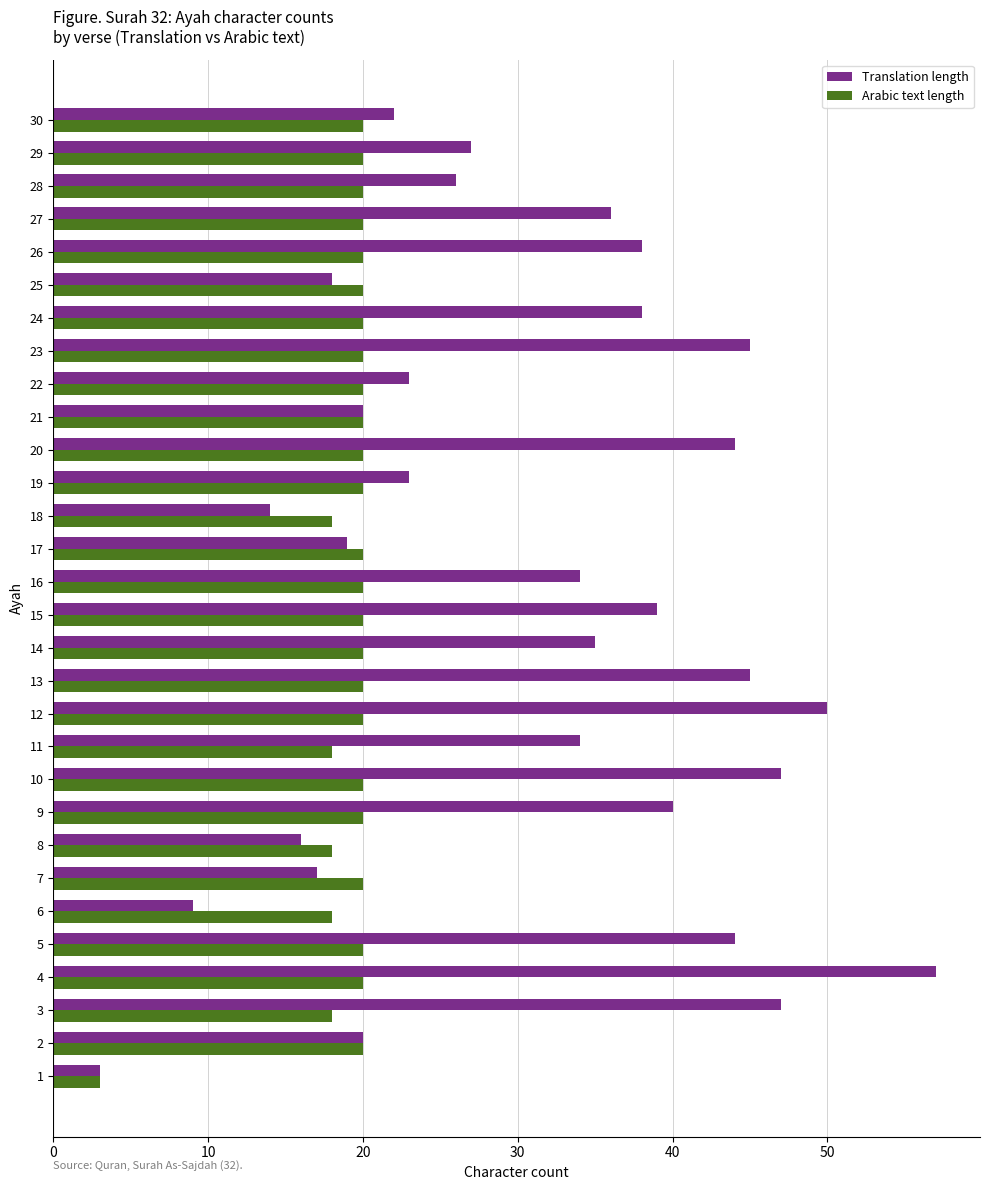

Which category has the highest value across all series?

4